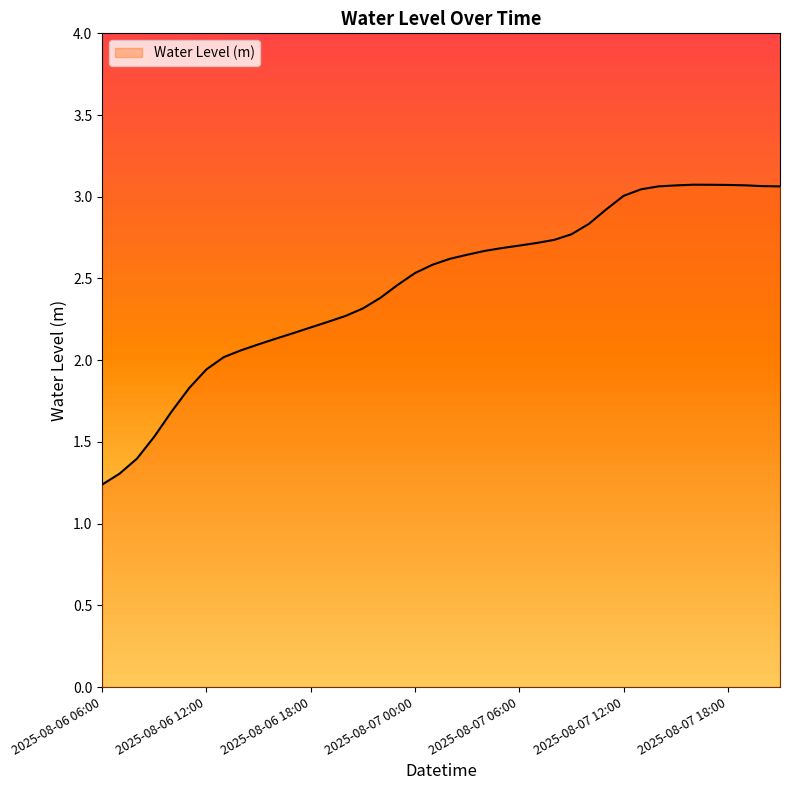

At which category does the data reach its first local peak?

2025-08-07 16:00